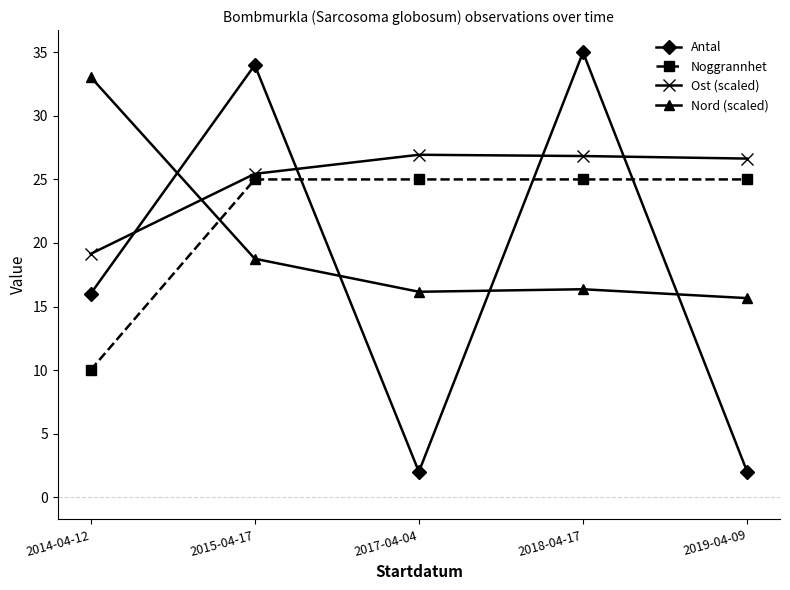

What is the spread (max minus min) of values at 2014-04-12?

23.1